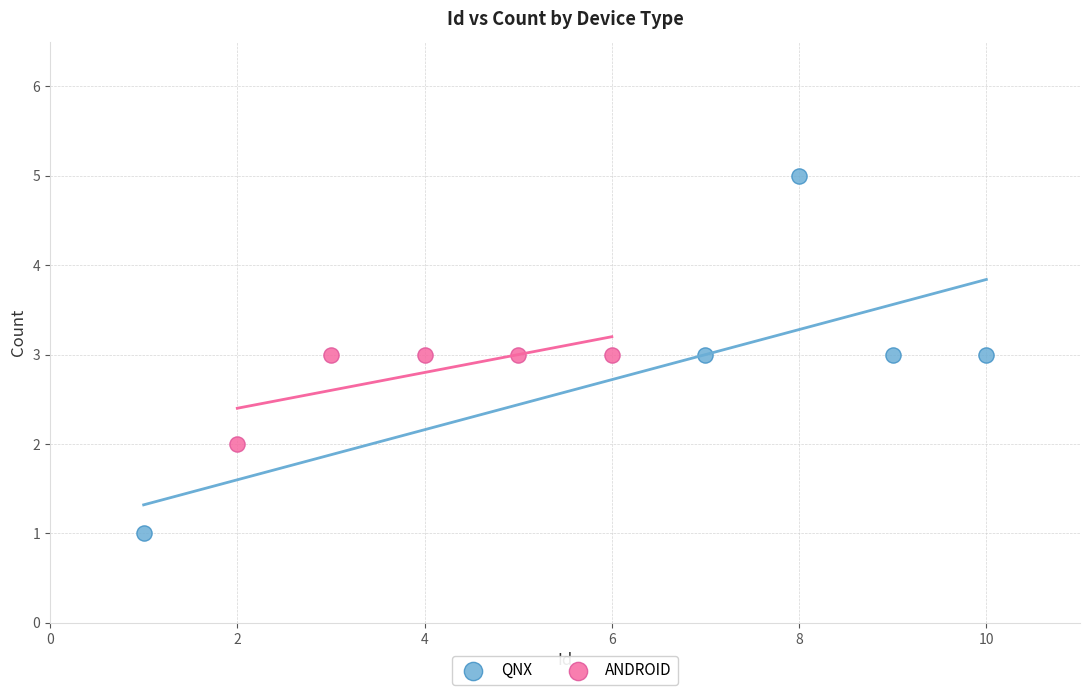

Which series has the largest Y range (max minus min)?

QNX